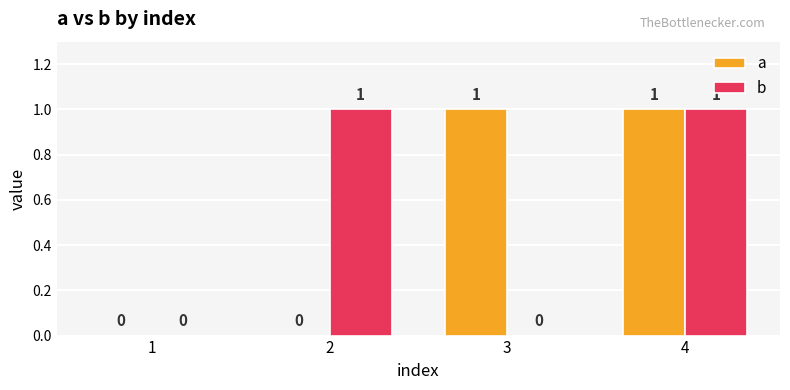

Between 1 and 2, which series saw the biggest shift?

b